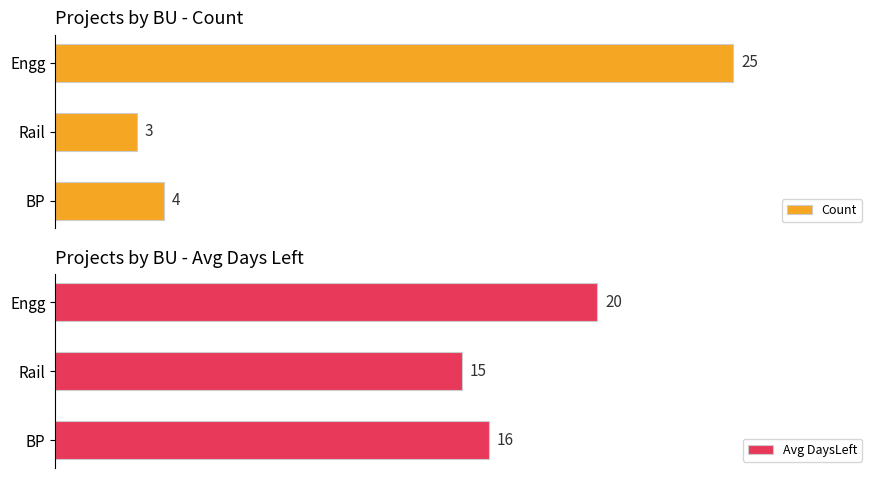

Reading left to right, transcribe all the data shown in this chart.

Count: 0=25	1=3	2=4
Avg DaysLeft: 0=20	1=15	2=16